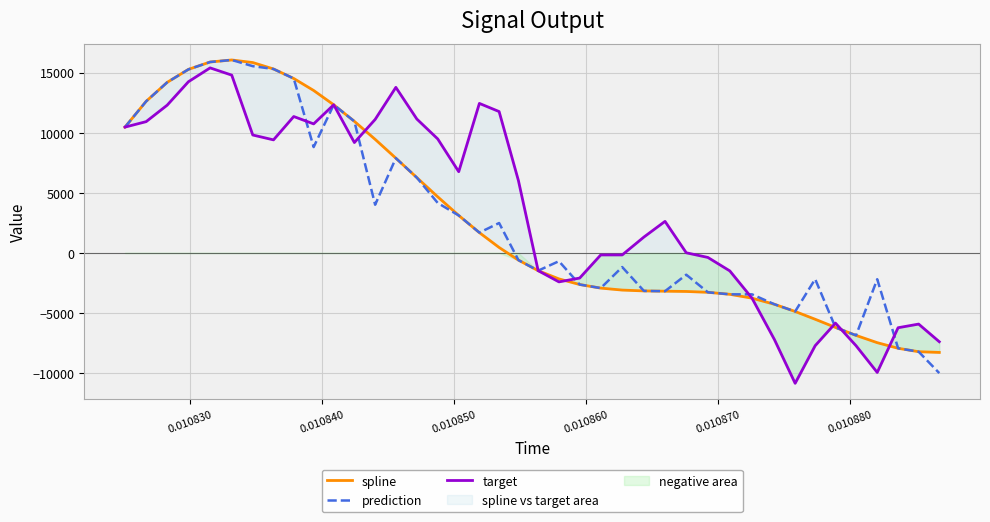

True or false: prediction has more than 2 interior local peaks.

True